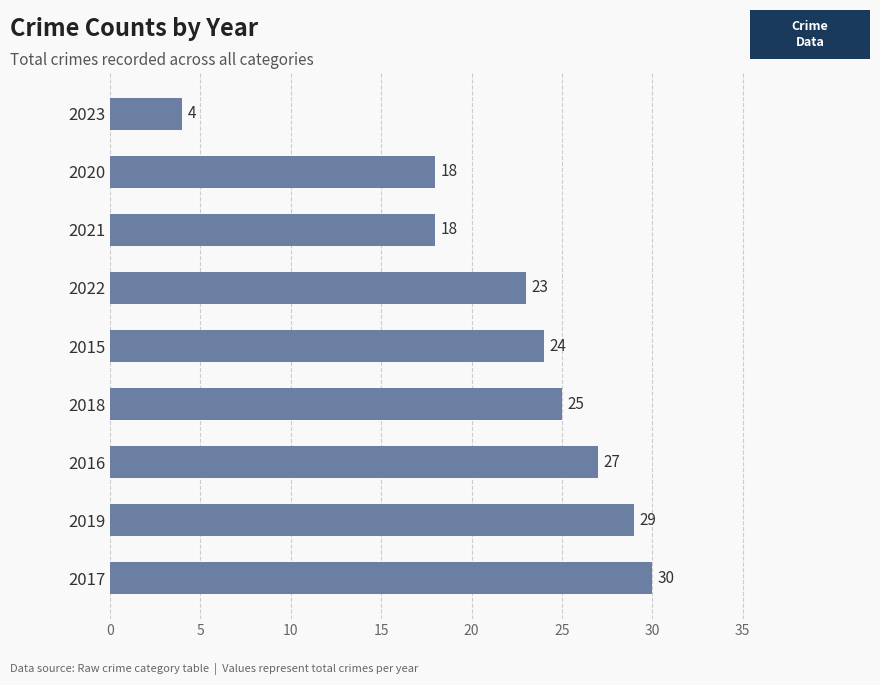

Reading bottom to top, transcribe all the data shown in this chart.

30	29	27	25	24	23	18	18	4